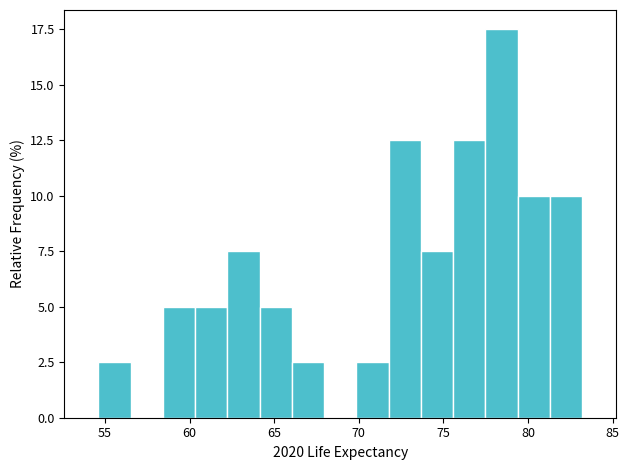

Around what value on the x-axis is the tallest bar? Give the approximate position of its centre, as read against the axis.

78.5